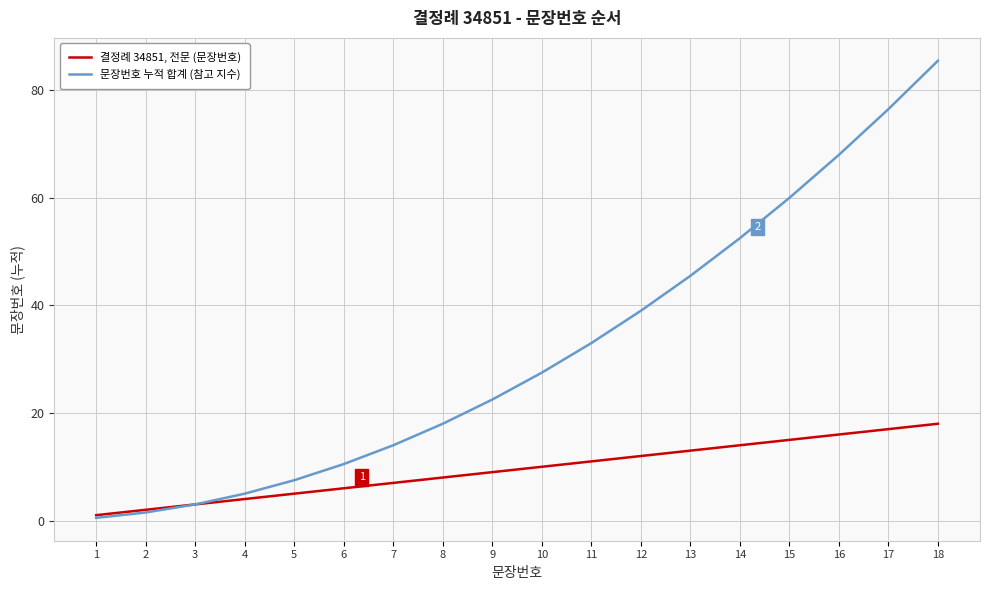

What is the spread (max minus min) of values at 6?

4.5